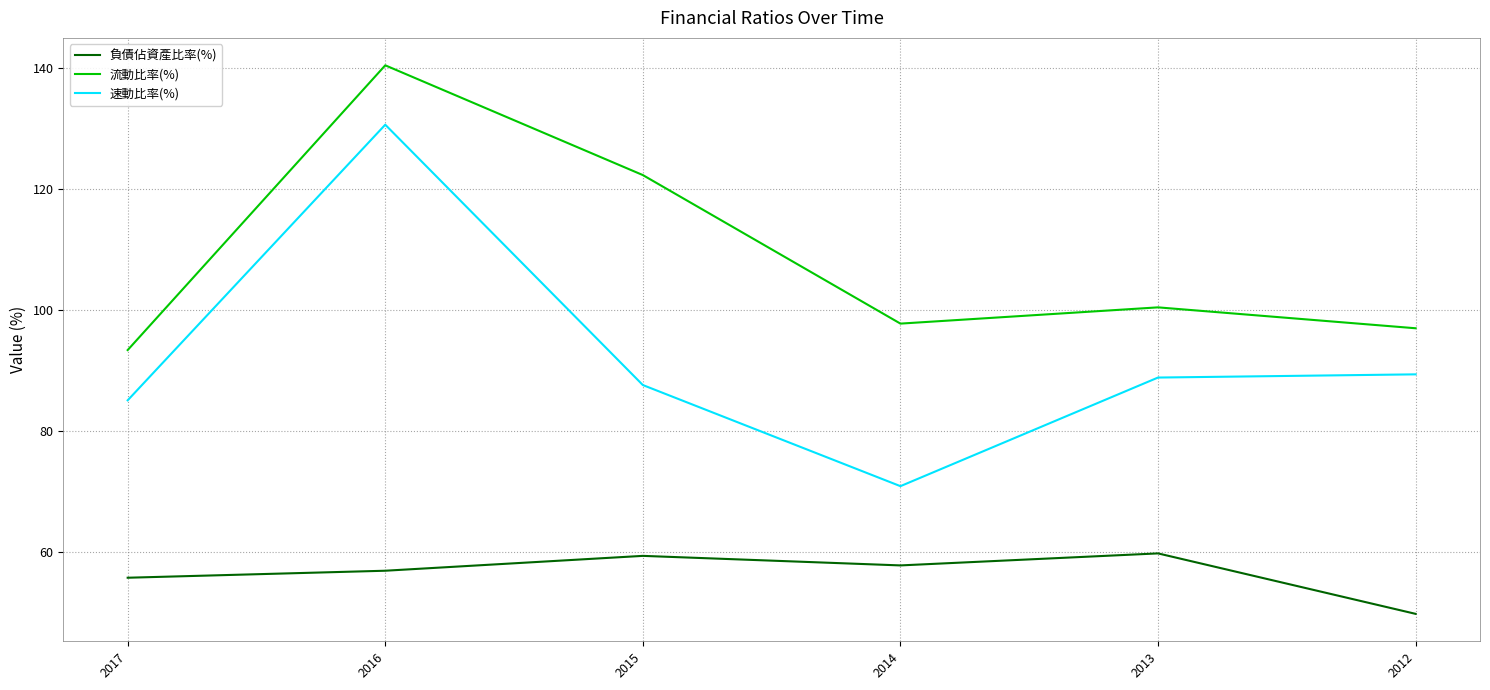

Where is 負債佔資產比率(%) nearest to the value 54?

2017